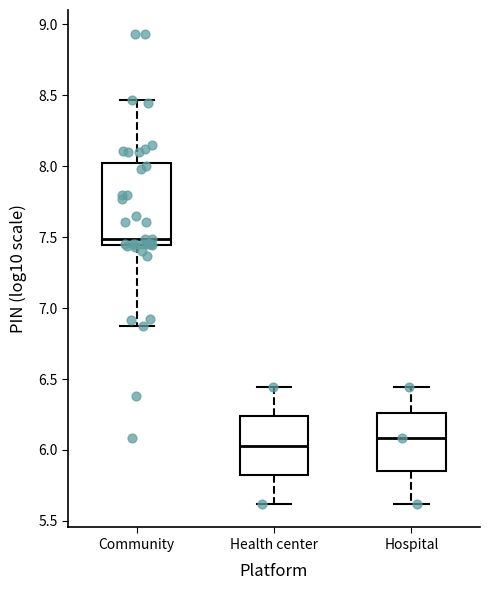

Comparing the boxes themselves (not the whiskers), which one is the tallest?

Community